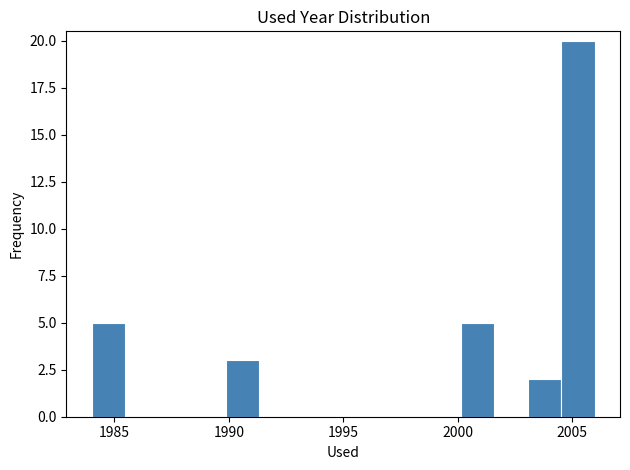

Around what value on the x-axis is the tallest bar? Give the approximate position of its centre, as read against the axis.

2005.5